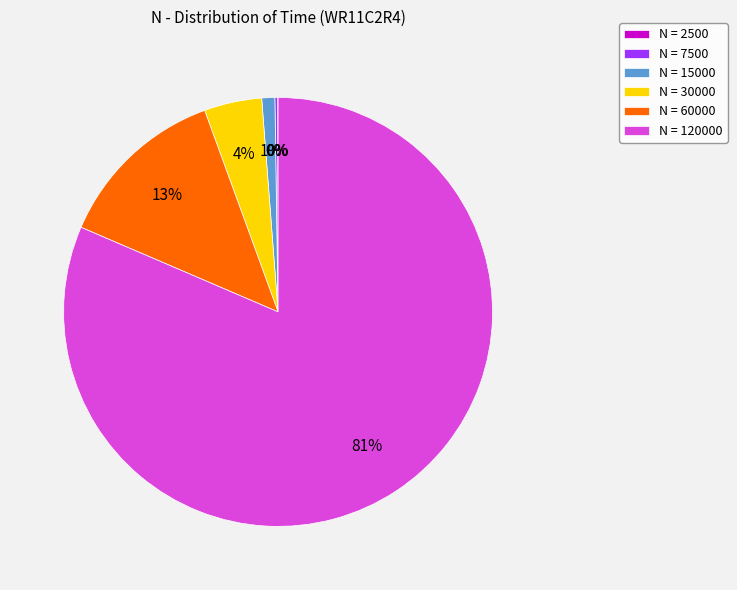

Combined, do N = 30000 and N = 15000 account for over 50%?

No